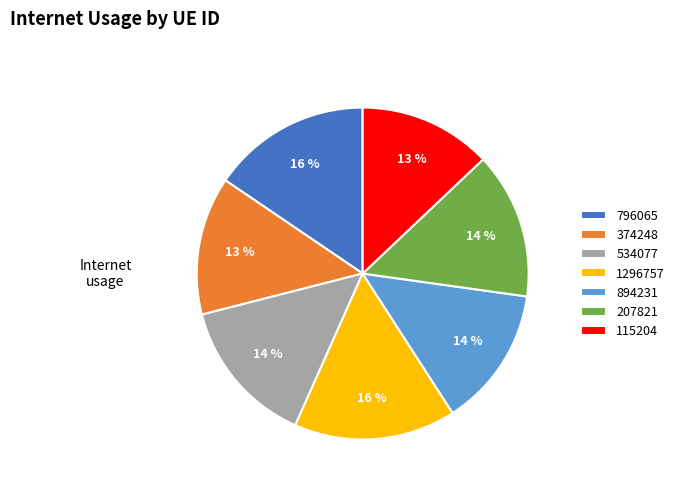

To the nearest percent, what percentage of the pie is 1296757?

16%